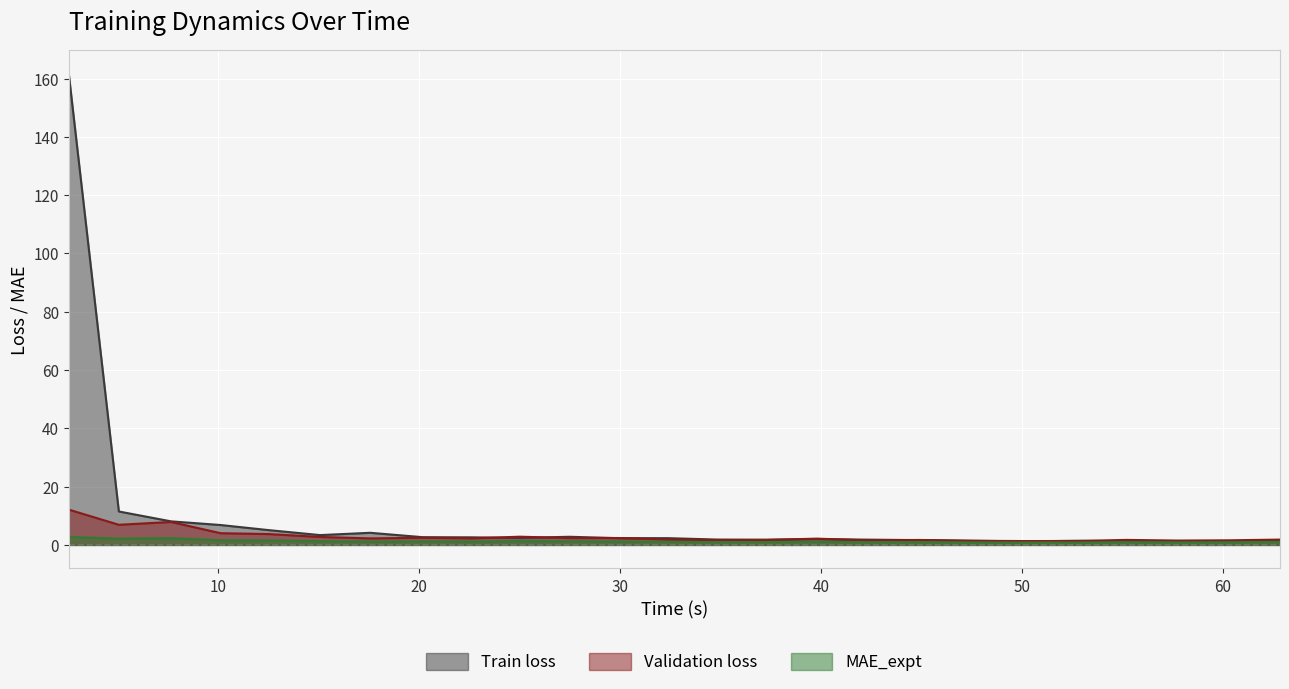

What are all the series names shown in the legend?

Train loss, Validation loss, MAE_expt